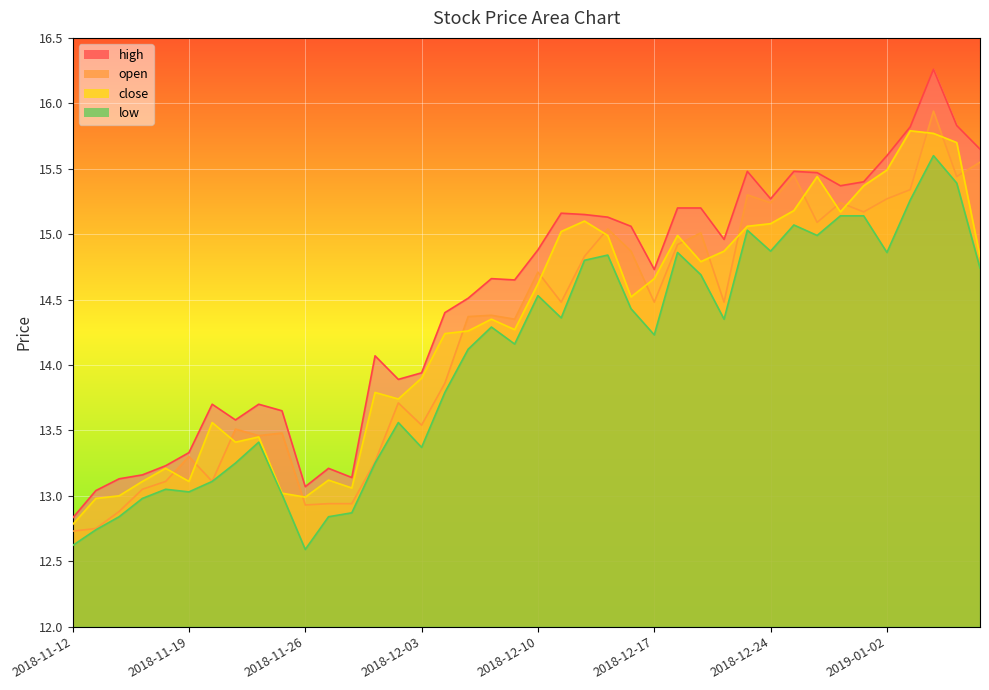

What is the sum of all low values?

562.1